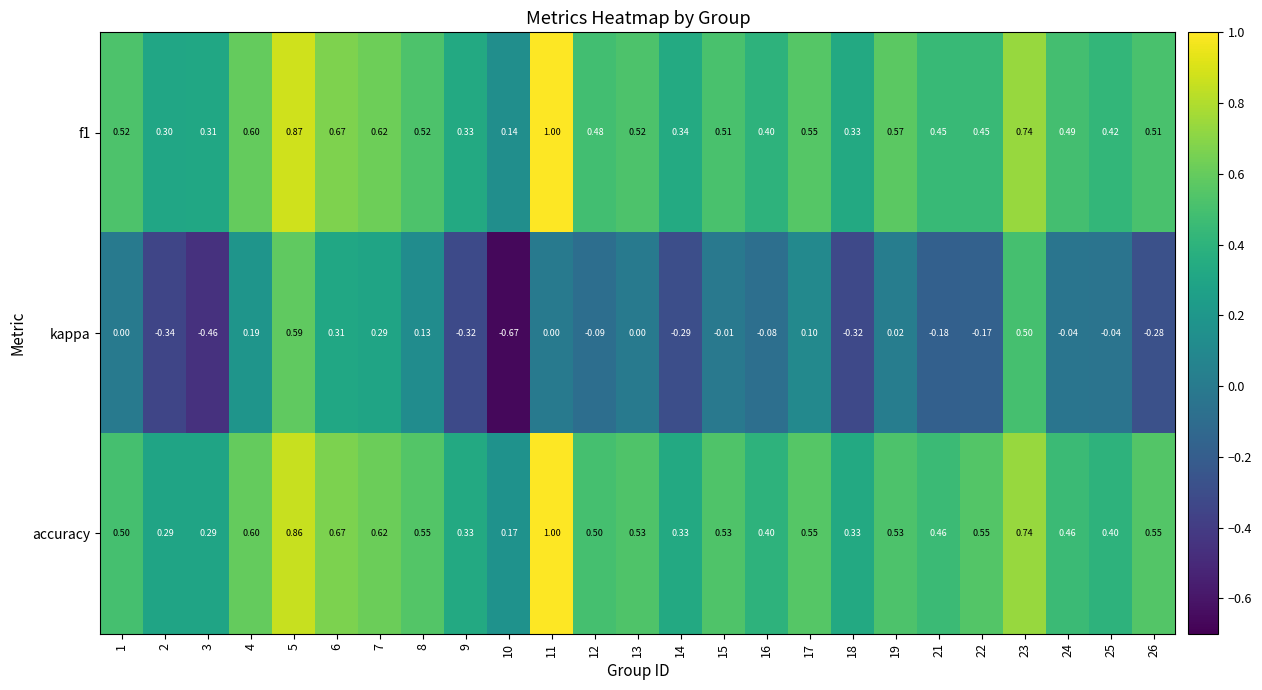

What is the spread (max minus min) of values at 26?

0.8